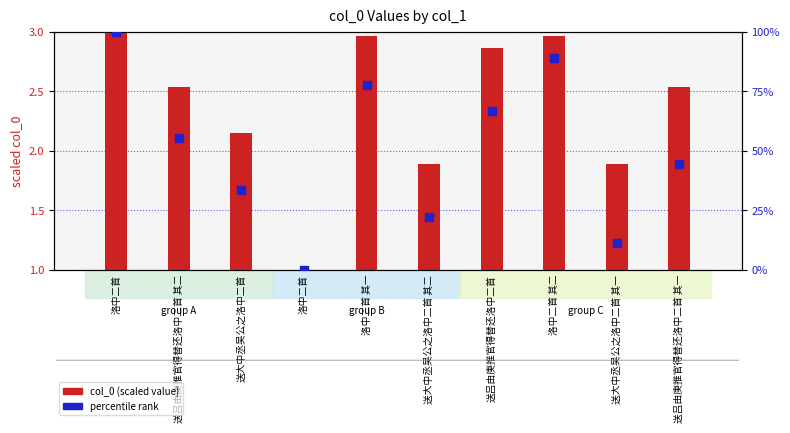

Which series has the widest spread of Y values?

percentile rank